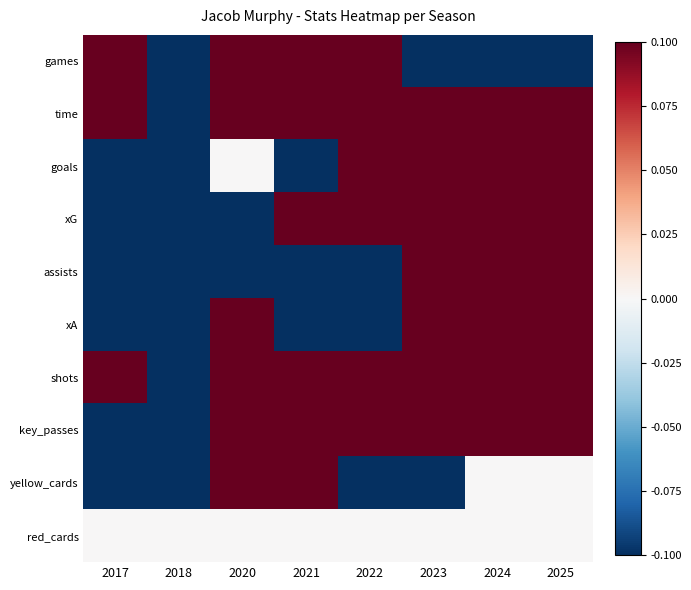

Which has a higher value, 2023 or 2024?

2023